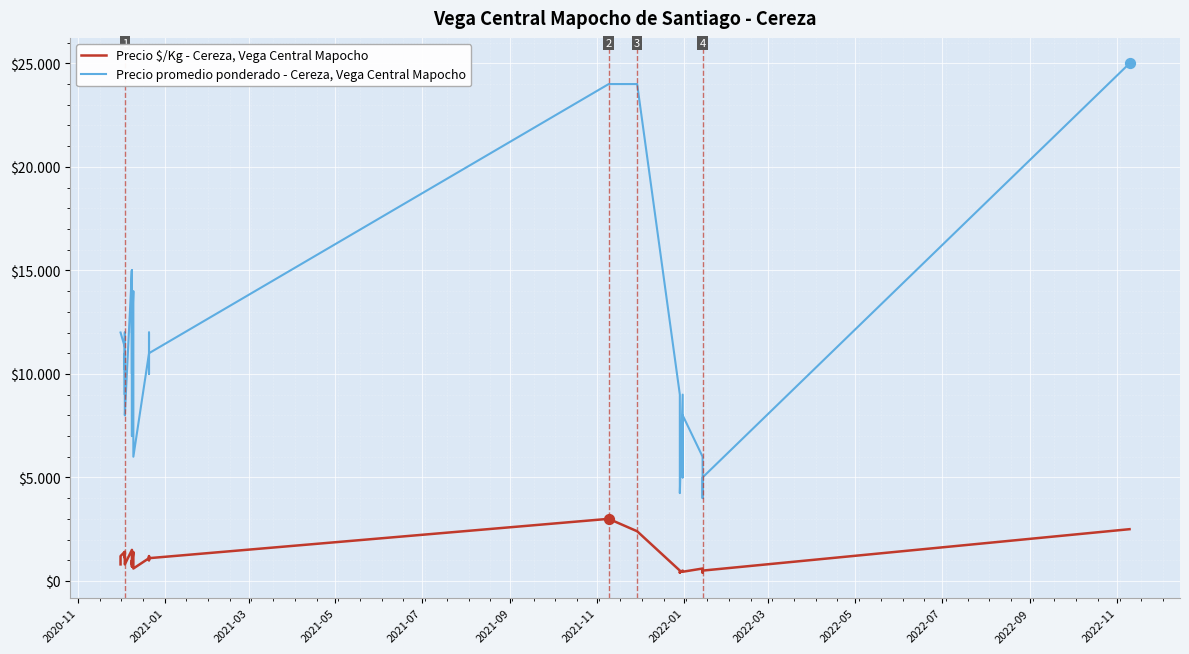

What are all the series names shown in the legend?

Precio $/Kg - Cereza, Vega Central Mapocho, Precio promedio ponderado - Cereza, Vega Central Mapocho